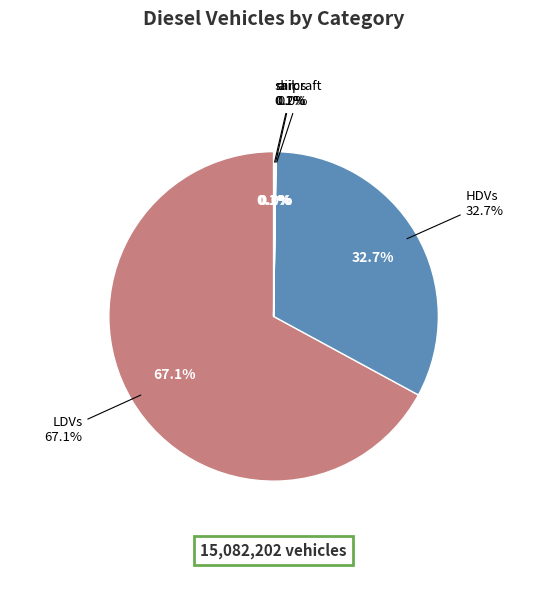

Is it true that LDVs is 67% of the pie?

True